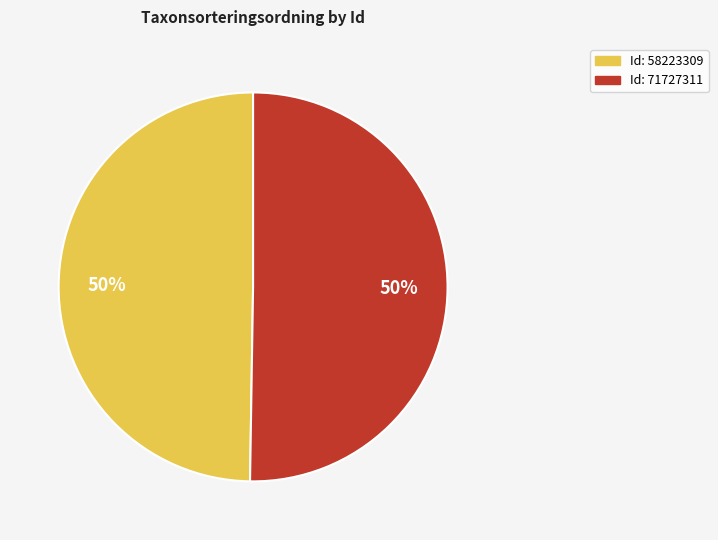

To the nearest percent, what is the average slice percentage?

50%